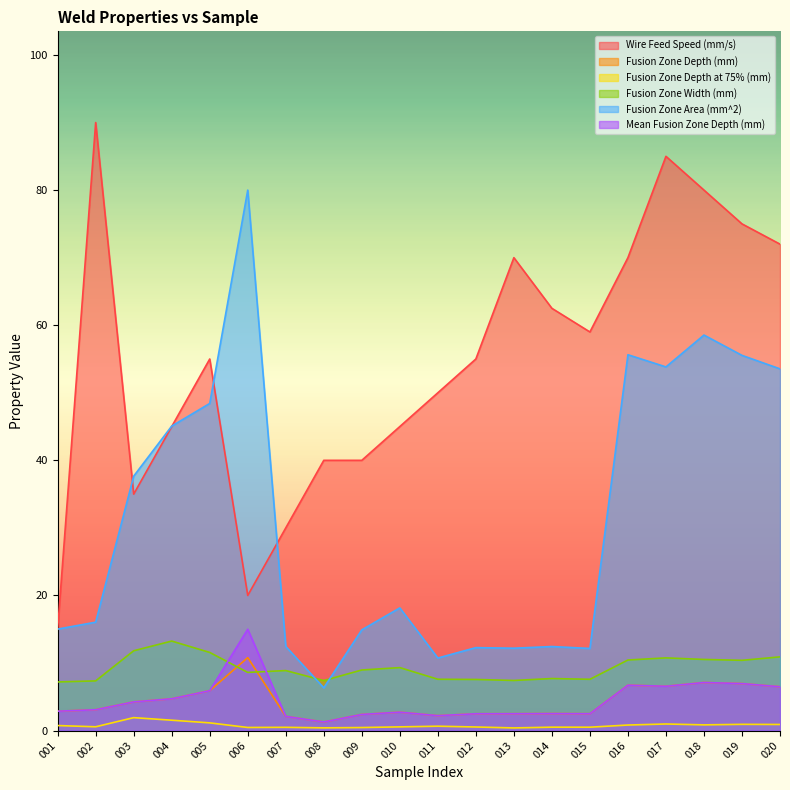

After their last crossing, which series has the higher values: Fusion Zone Width (mm) or Fusion Zone Depth (mm)?

Fusion Zone Width (mm)